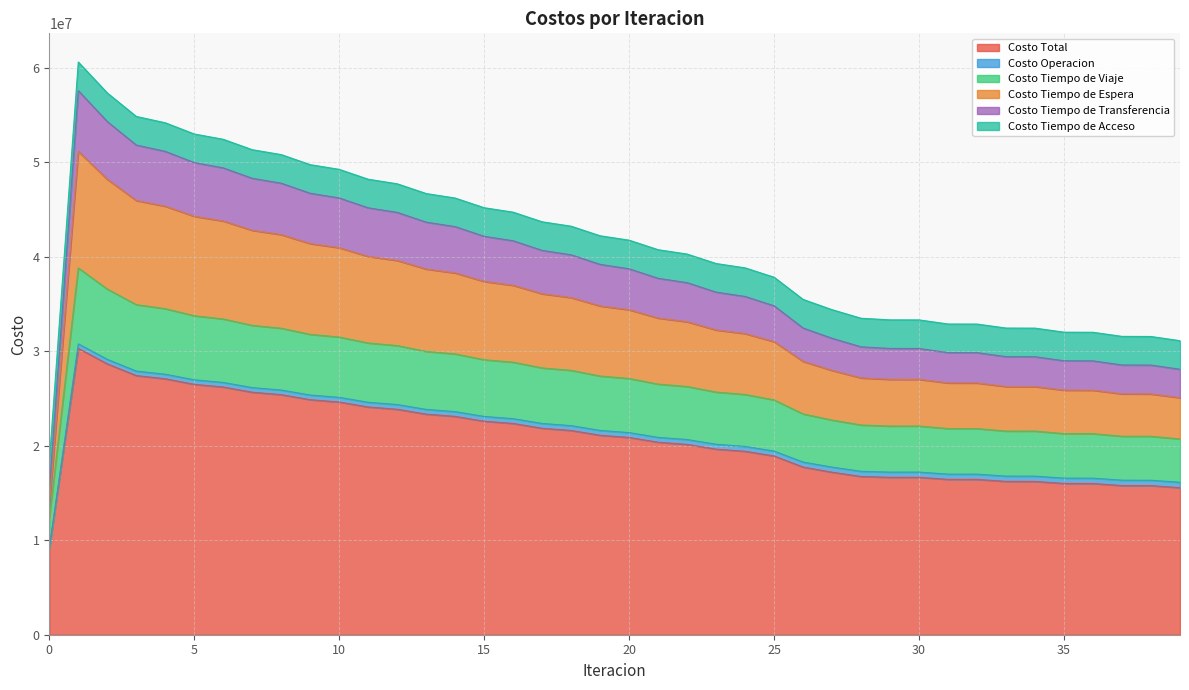

Is it true that Costo Tiempo de Espera equals 7397167.8 at 5?

False